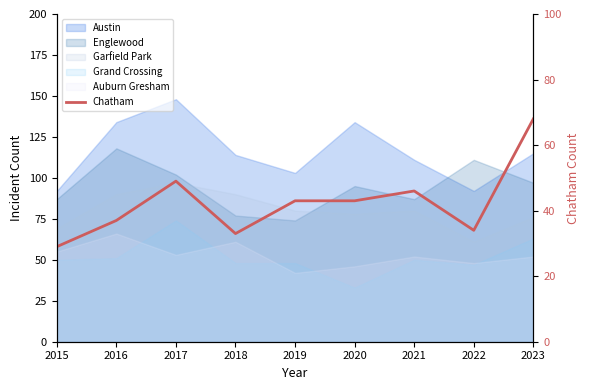

True or false: the data shows 17 at 2022.

False